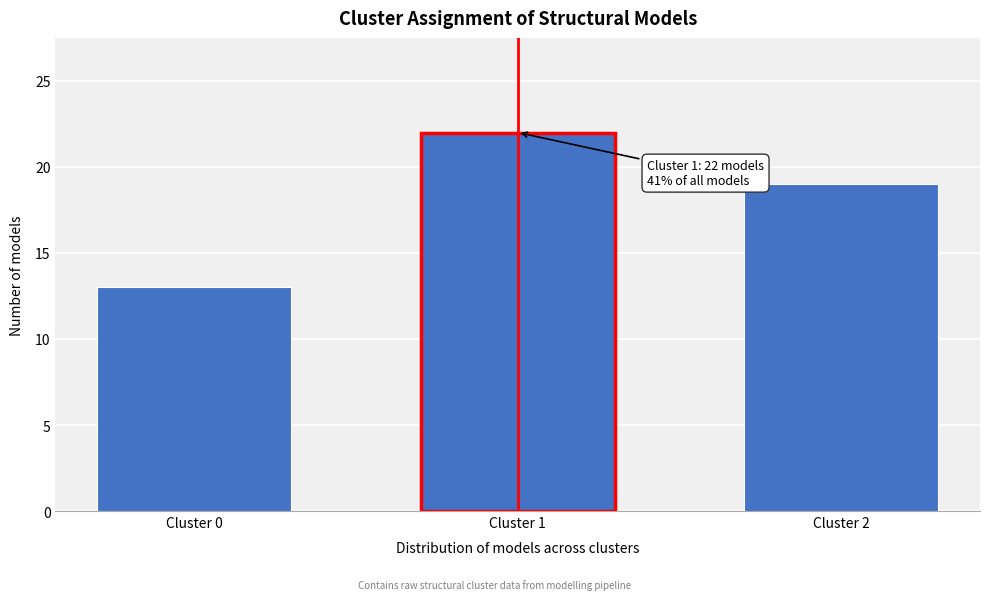

Reading left to right, list all the values displayed in this chart.

Cluster 0=13	Cluster 1=22	Cluster 2=19